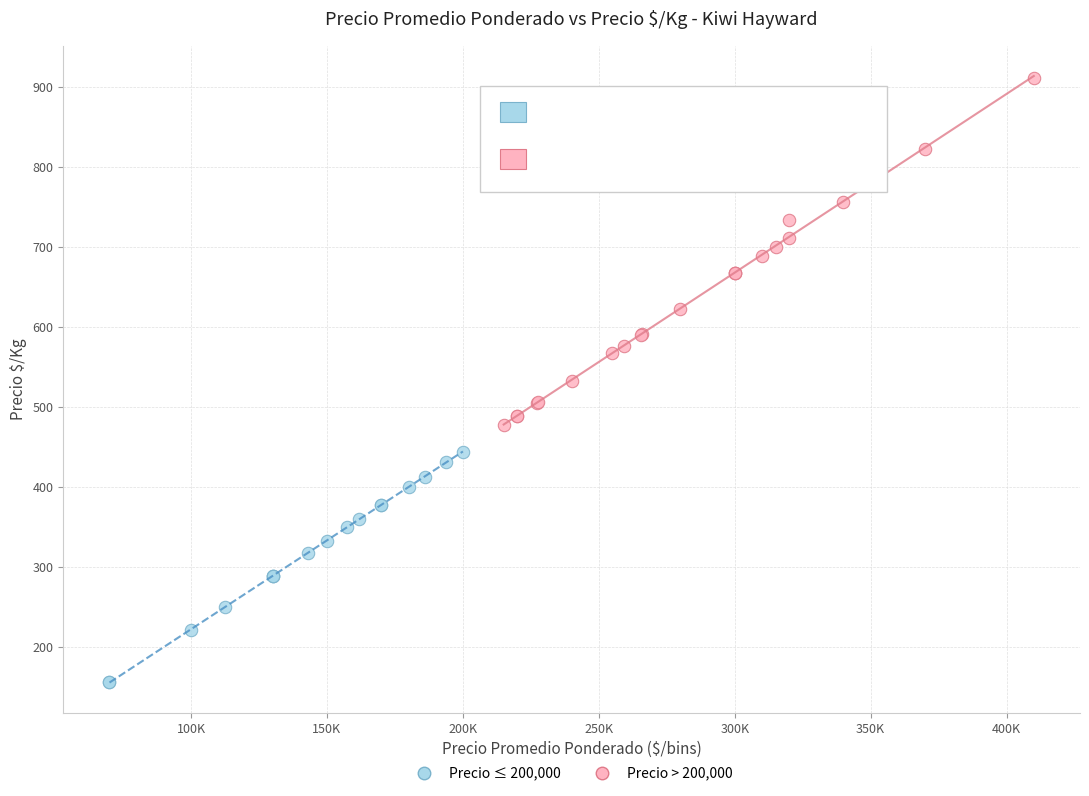

Which series reaches the maximum Y coordinate?

Precio > 200,000